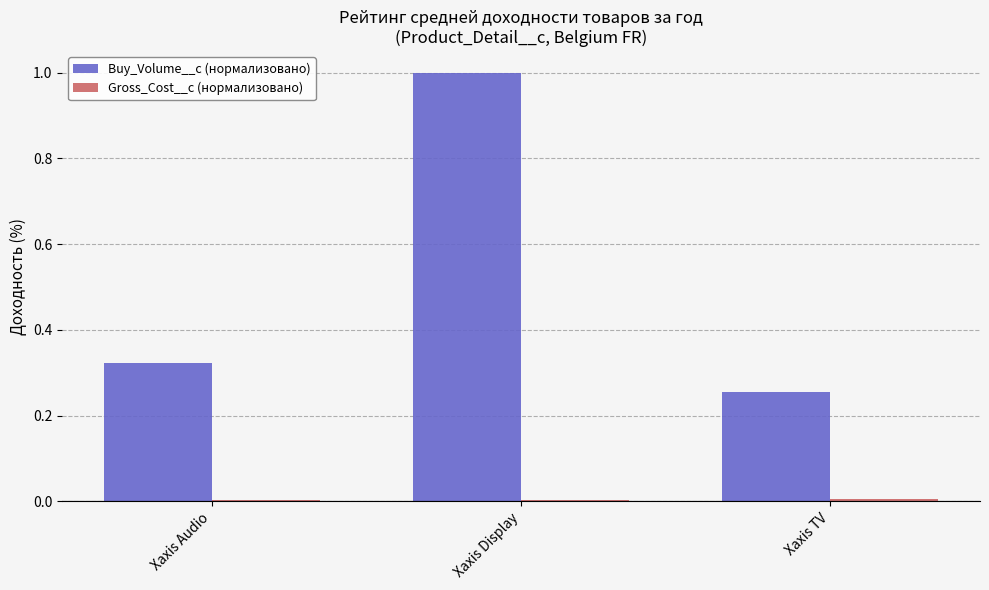

Which series has the largest total across all categories?

Buy_Volume__c (нормализовано)